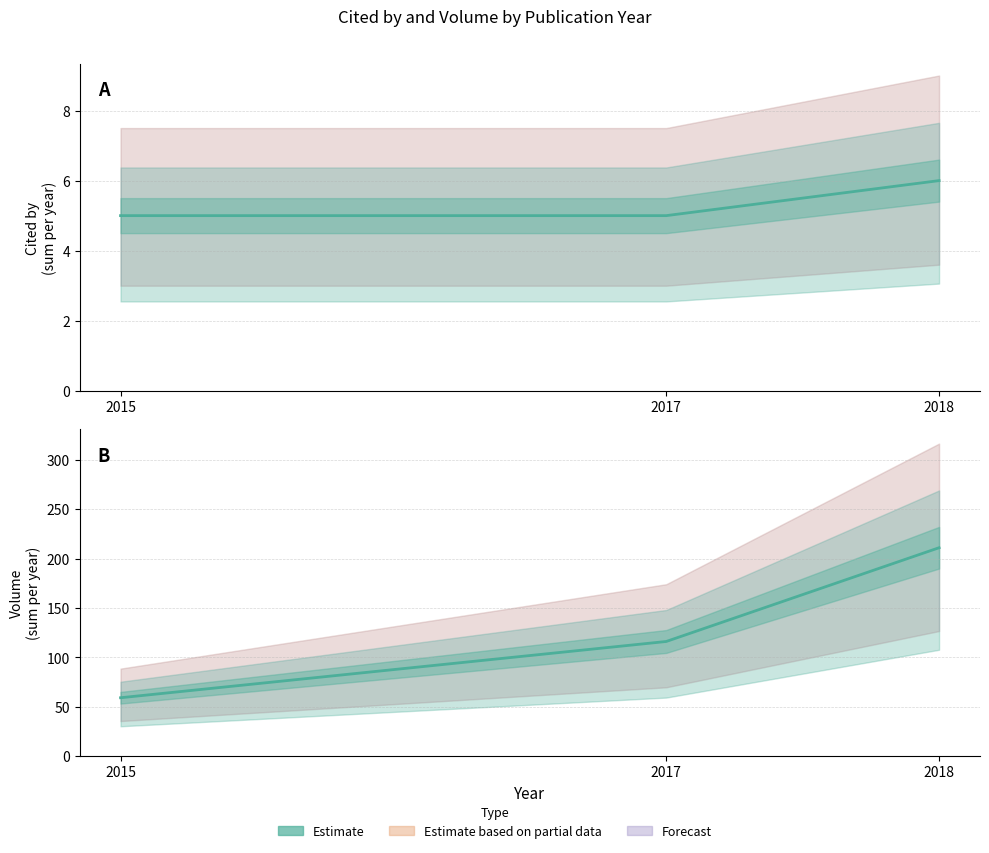

What is the maximum value shown in the chart?

211